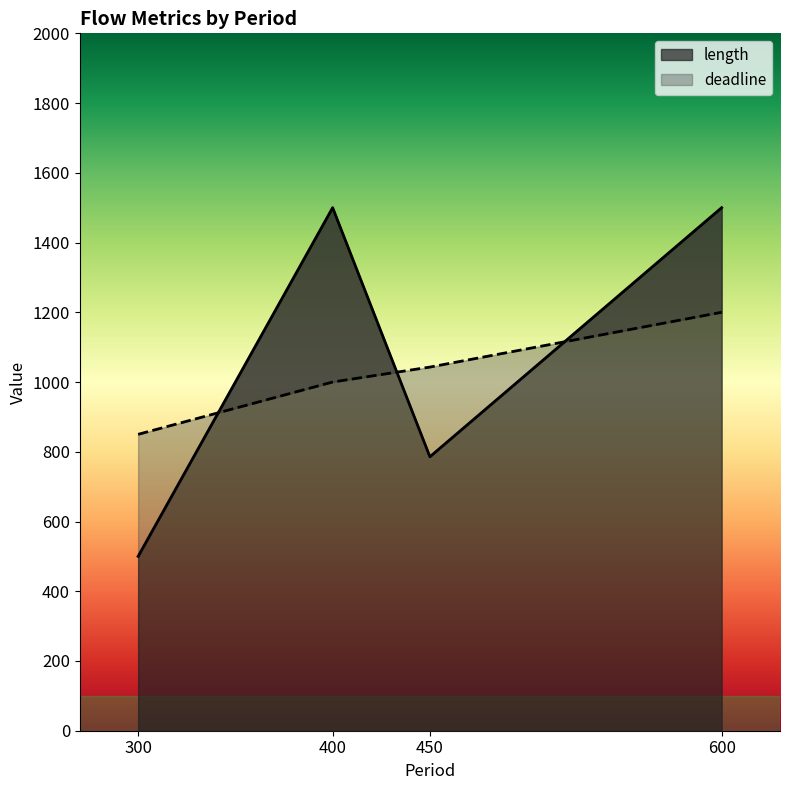

The value of length at 450 is 226.8. True or false?

False